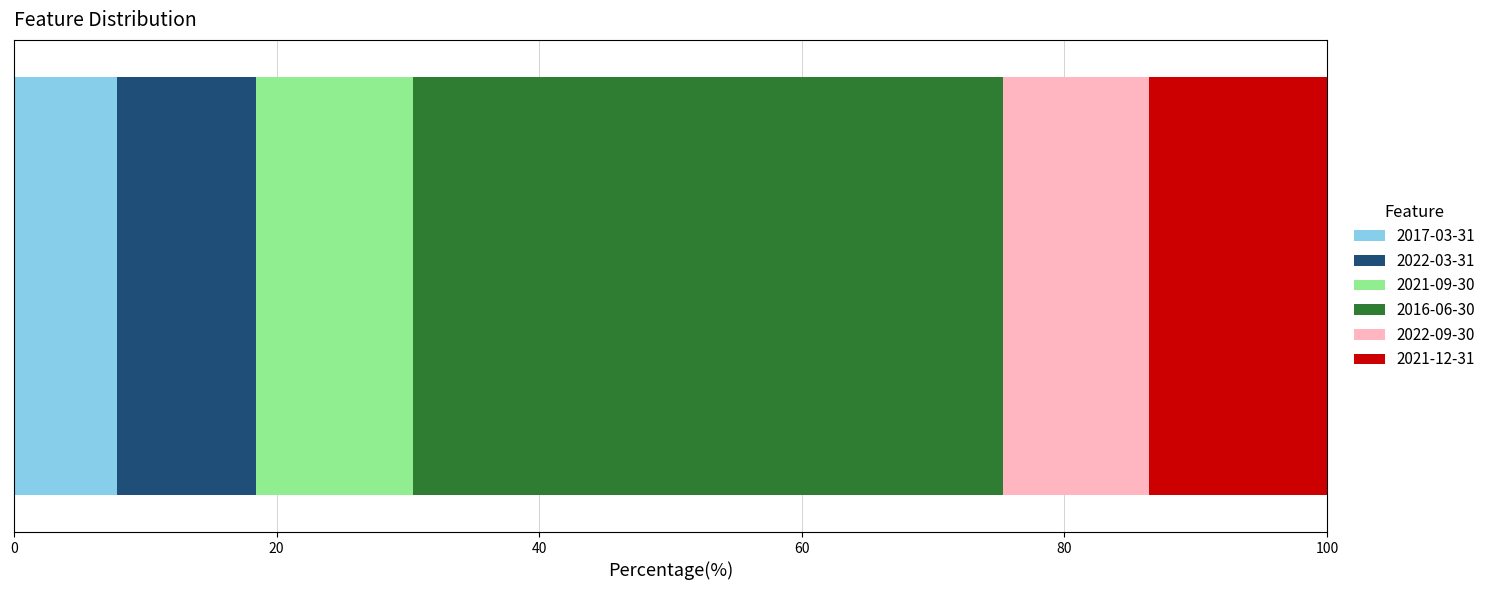

What is the lowest value of the 2017-03-31 series?

7.9